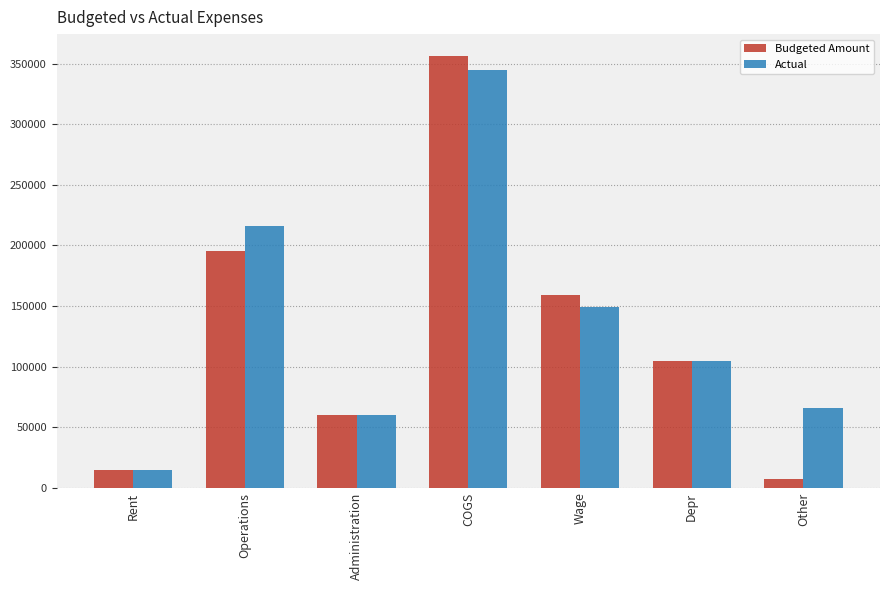

At which category does the chart reach its peak across all series?

COGS